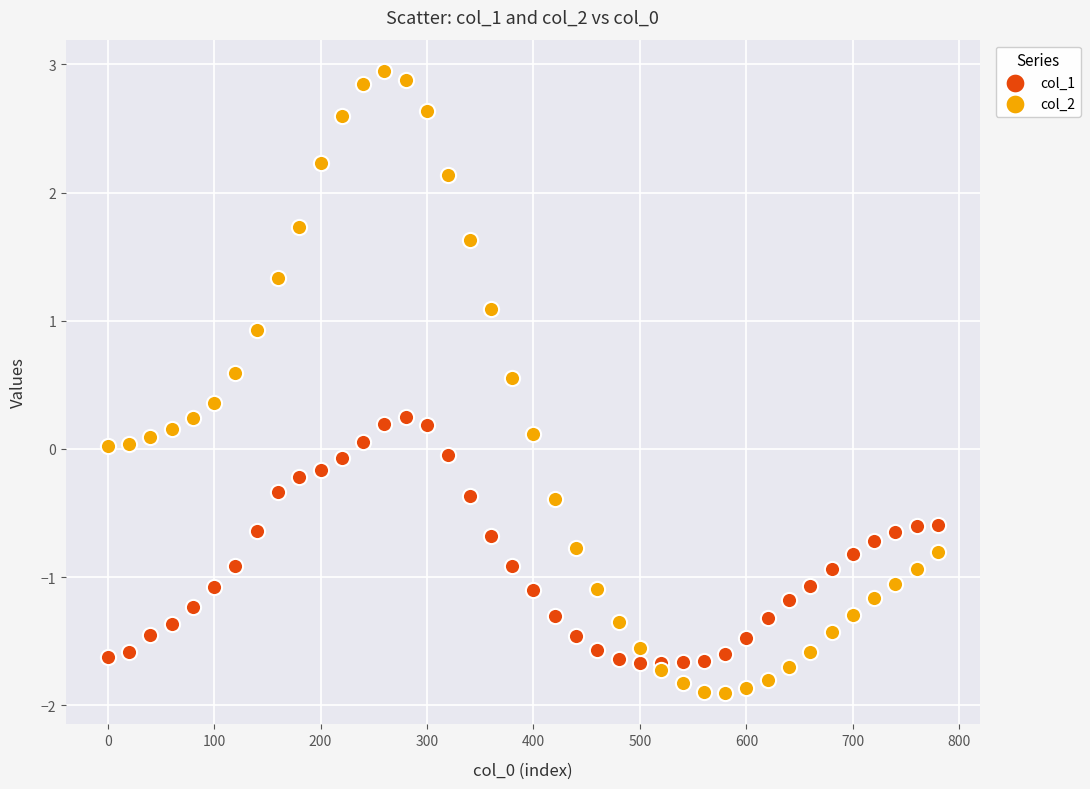

Across all data points, what is the range of X values (max minus min)?

780.0